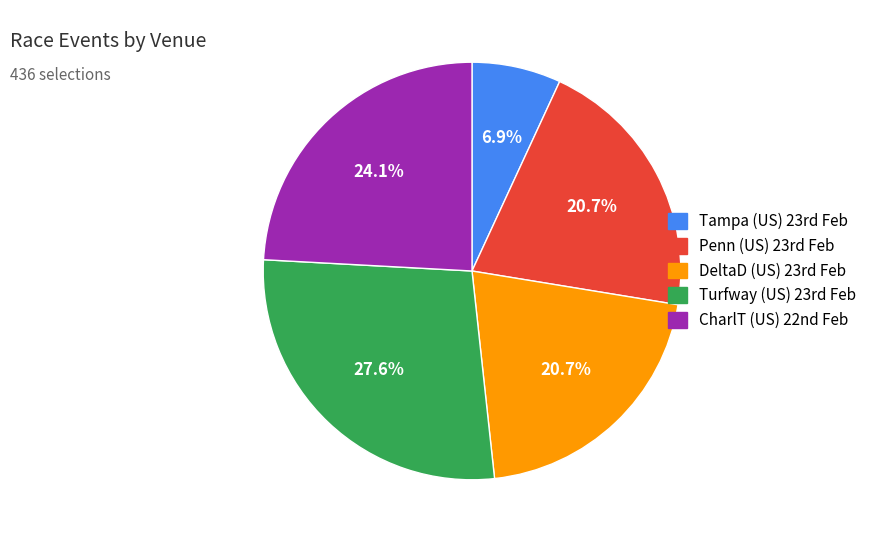

How many segments does this pie chart have?

5